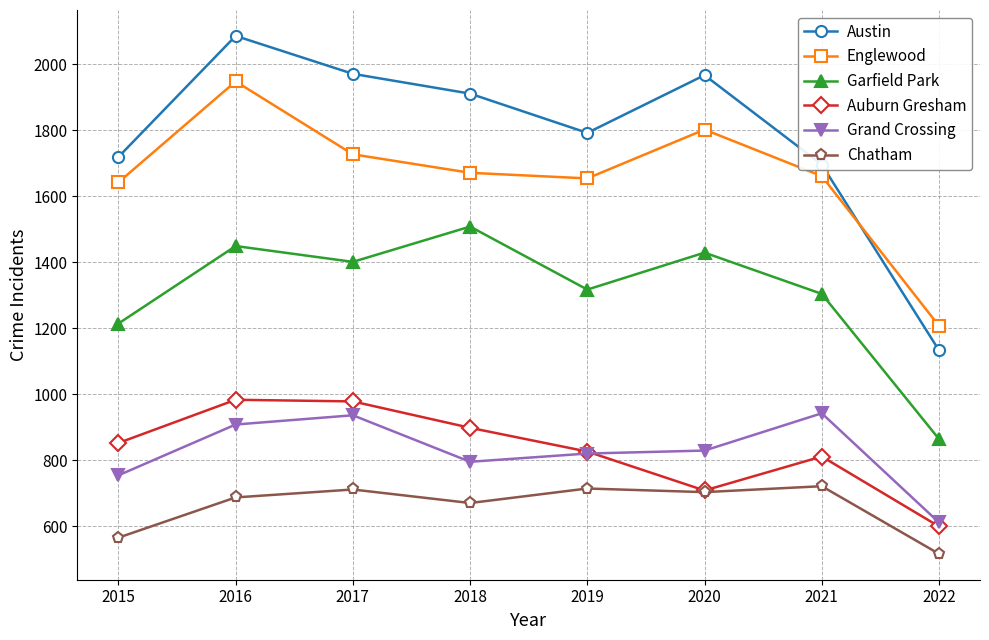

How many interior local peaks does the Garfield Park series have?

3